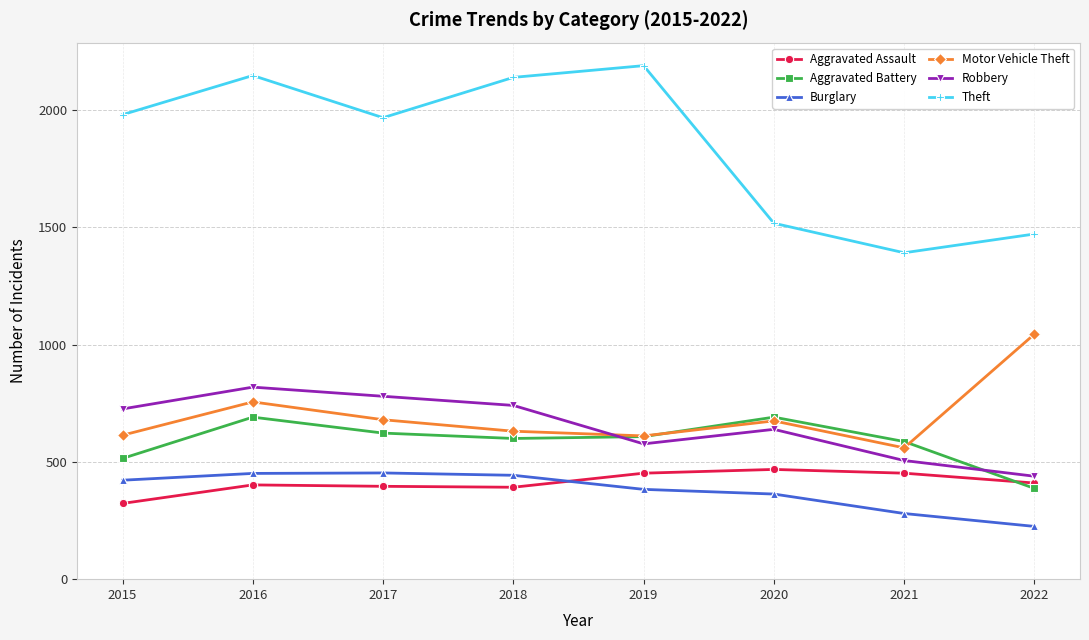

What is the difference between the highest and lowest values at 2021?

1112